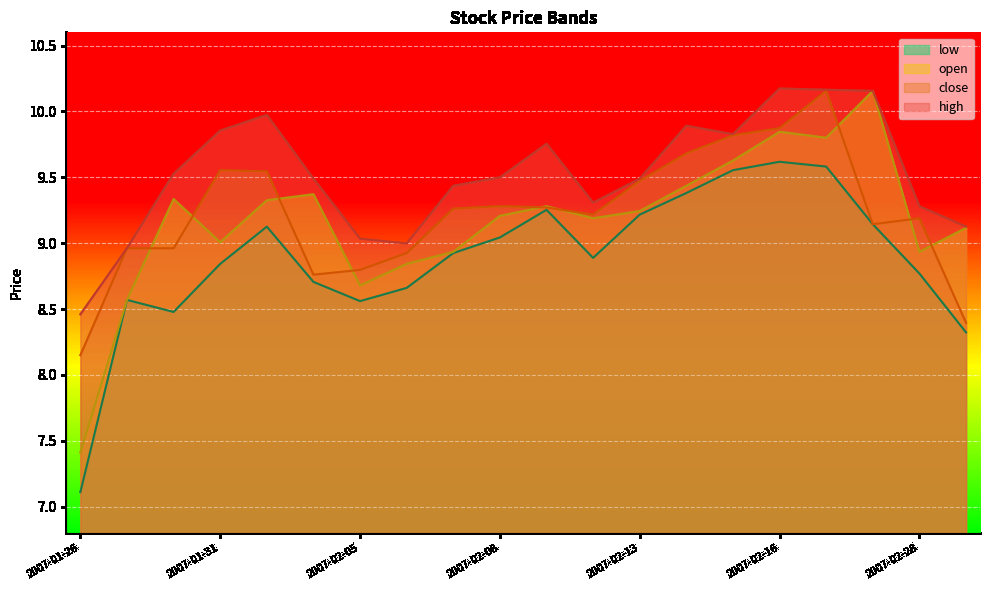

The close series shows 9.7 at 2007-02-14. True or false?

True